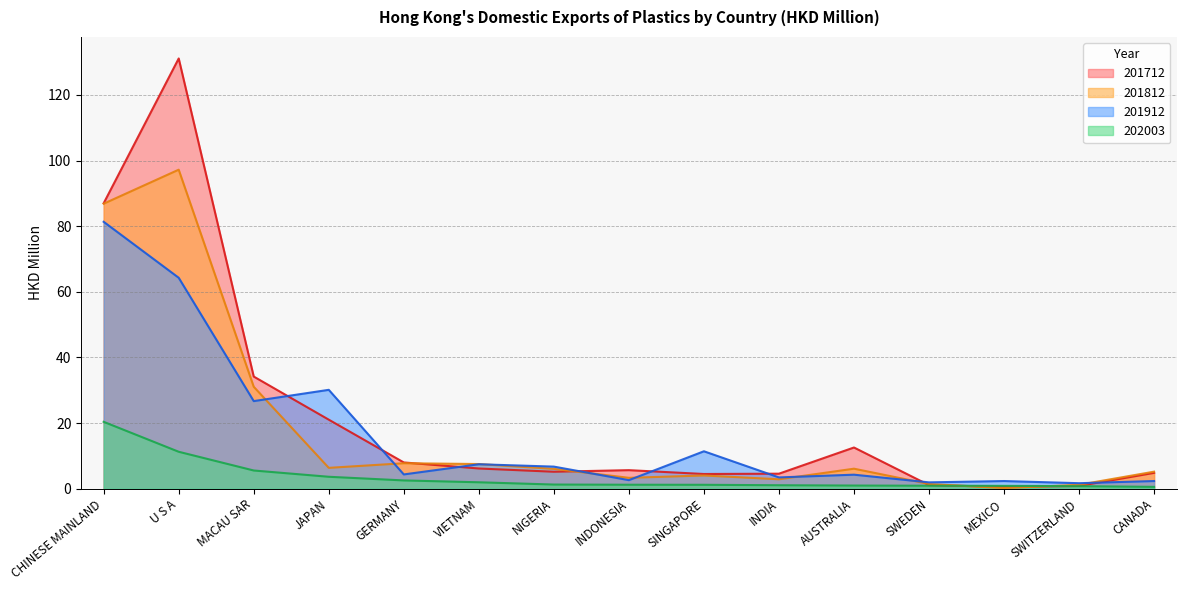

The value of 202003 at NIGERIA is 1.3. True or false?

True